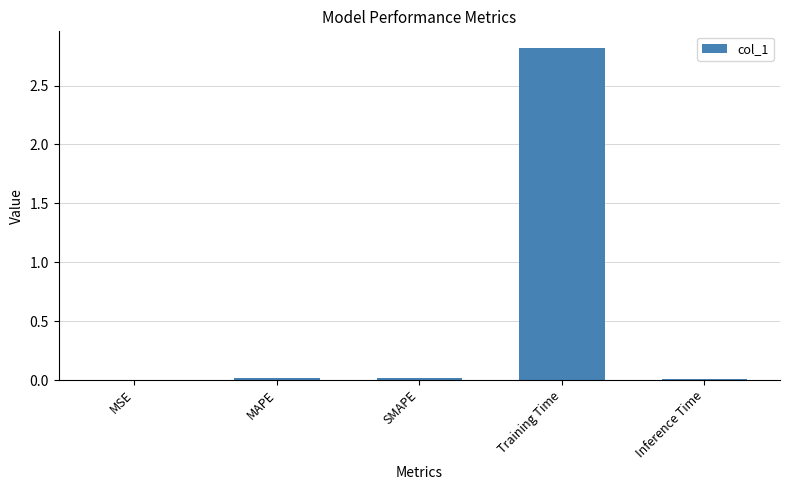

Which has a higher value, Inference Time or Training Time?

Training Time